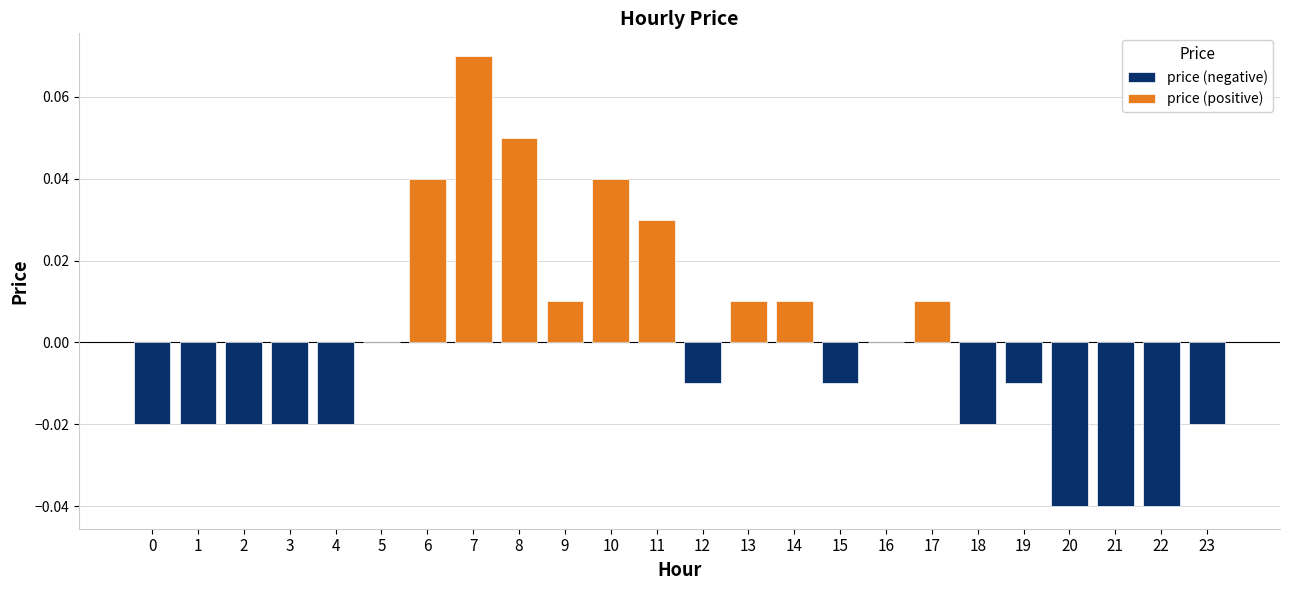

What is the greatest value displayed?

0.1